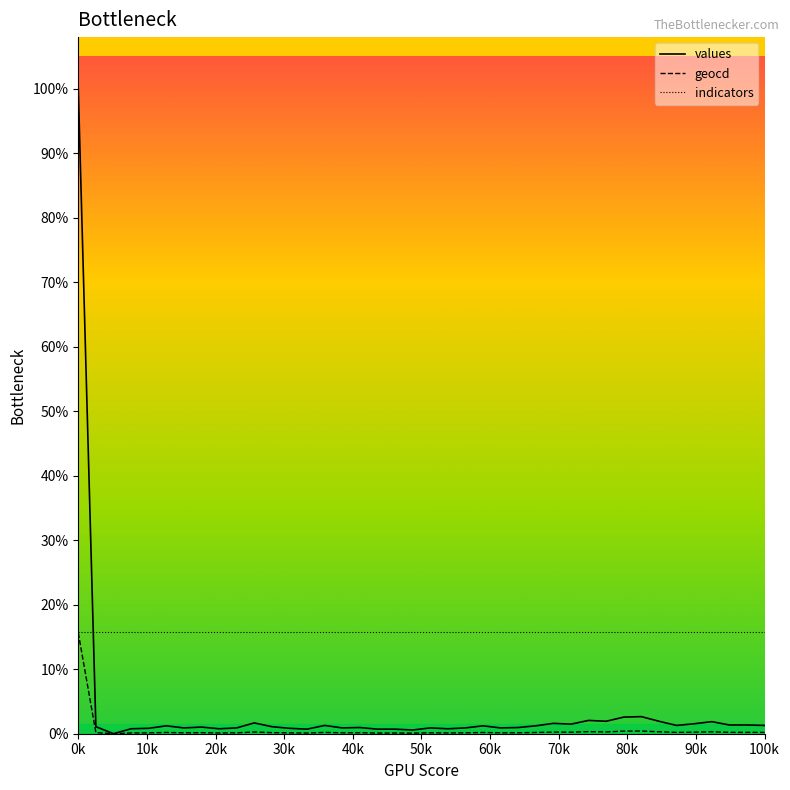

What are all the series names shown in the legend?

values, geocd, indicators